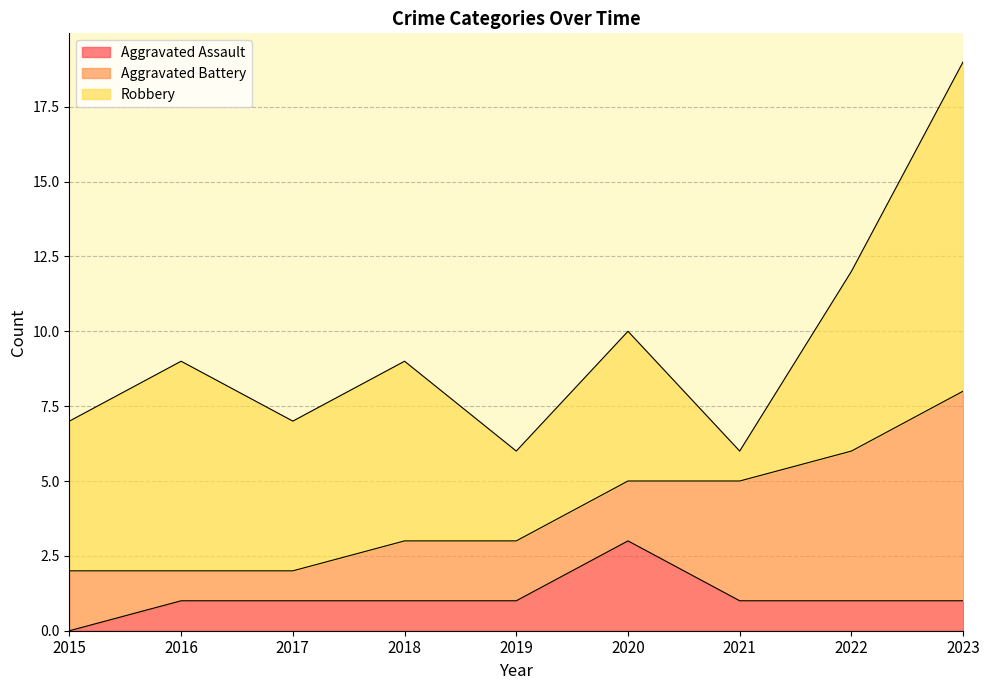

Read the Robbery value at 2021.

1